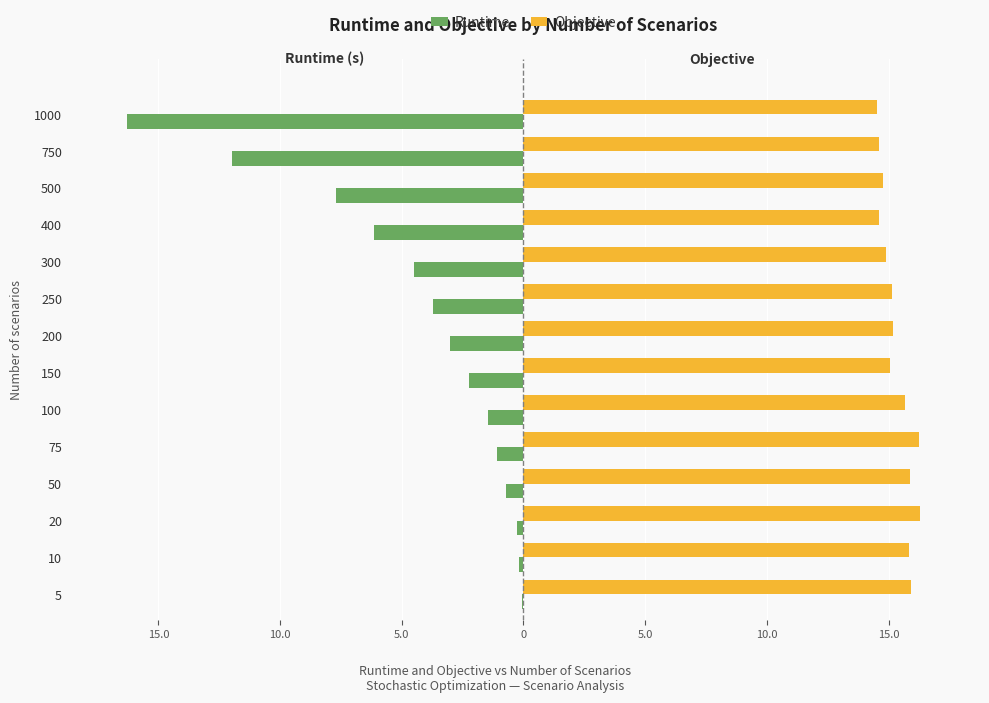

What are all the series names shown in the legend?

Runtime, Objective